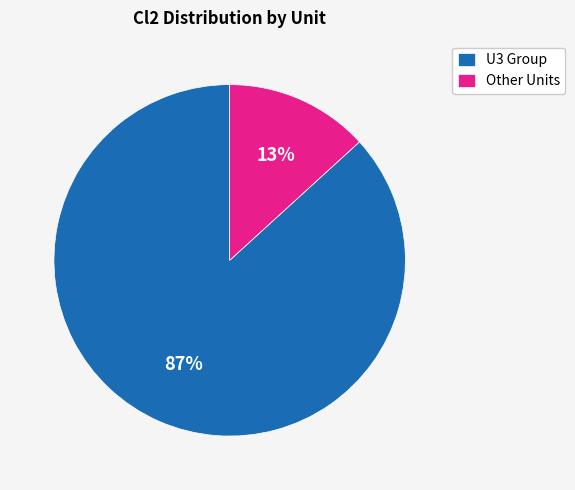

To the nearest percent, what is the combined percentage of Other Units and U3 Group?

100%